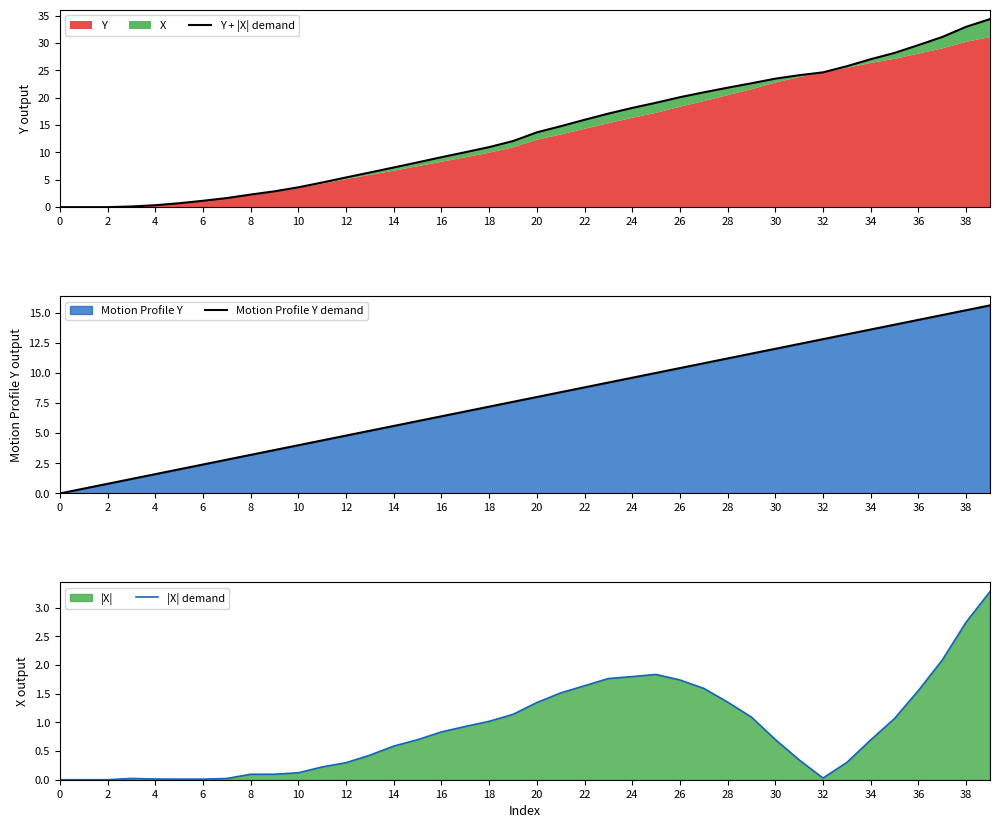

What is the highest value of the Motion Profile Y demand series?

15.6